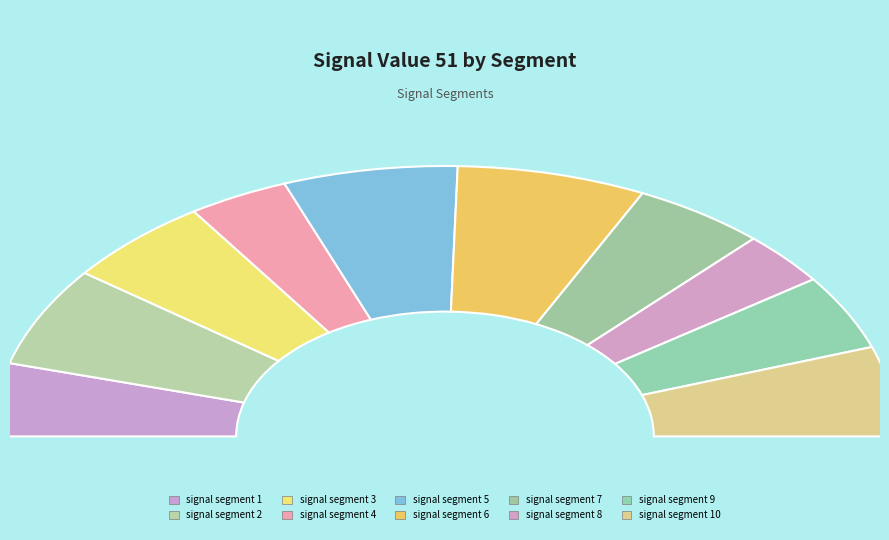

Is it true that signal segment 5 is 23% of the pie?

False